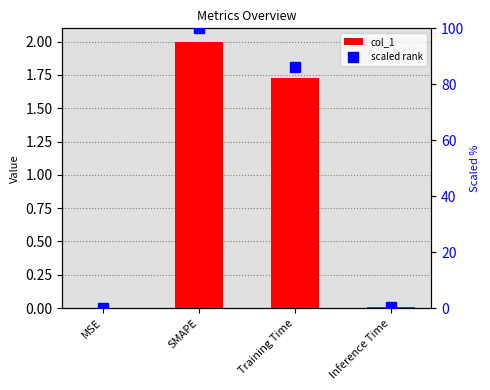

Reading left to right, transcribe all the data shown in this chart.

col_1: 0.0	2.0	1.7	0.0
scaled rank: 0.0	100.0	86.2	0.4